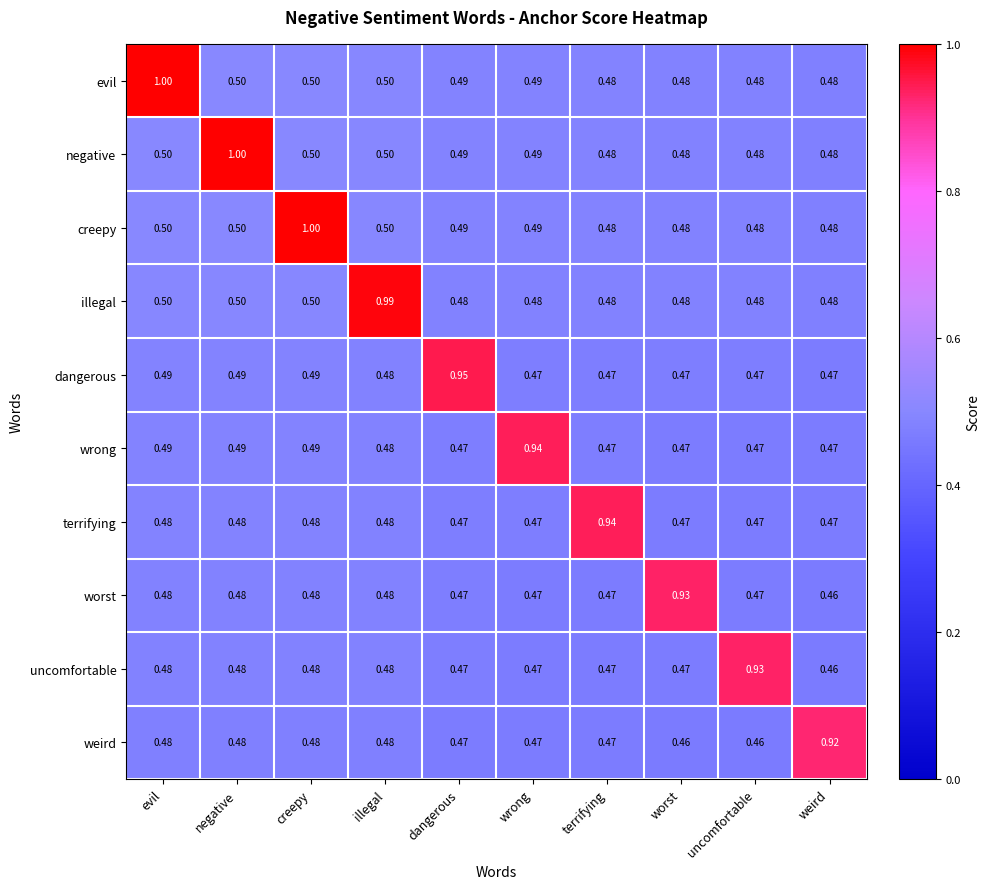

Between terrifying and weird, which series saw the biggest shift?

terrifying